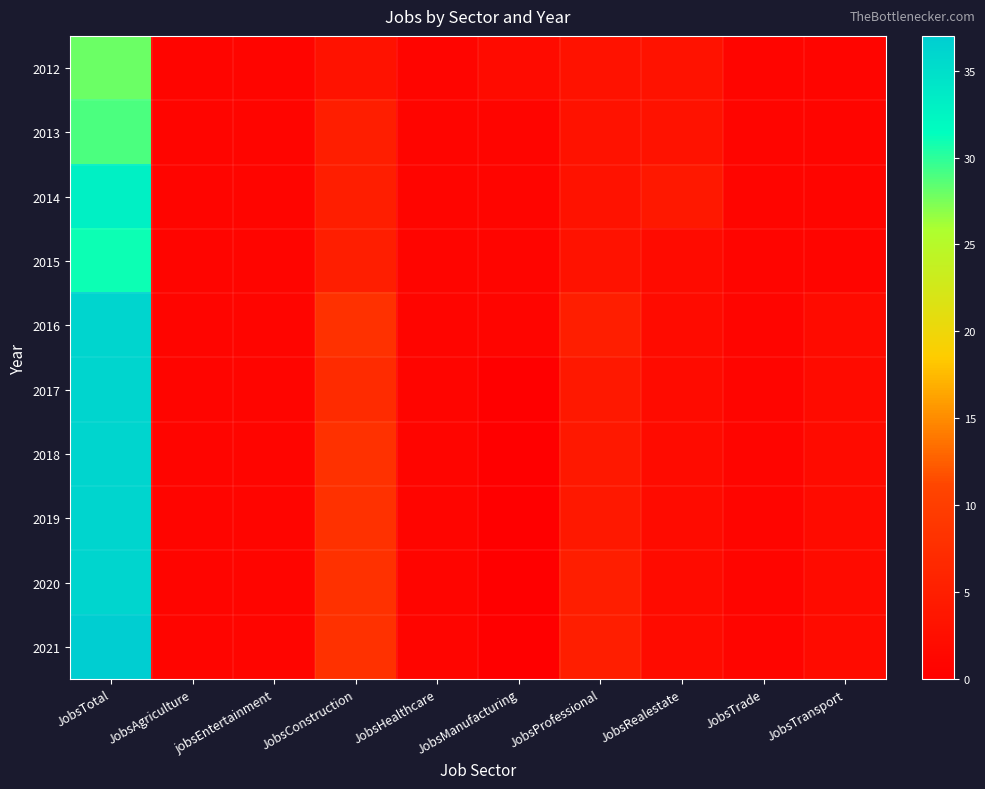

Which series has the largest range (max minus min)?

2021